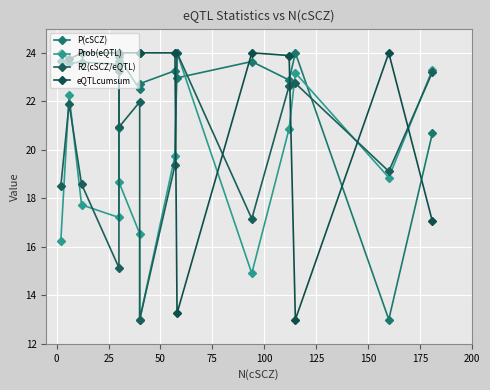

Is it true that eQTLcumsum equals 6.6 at 175?

False